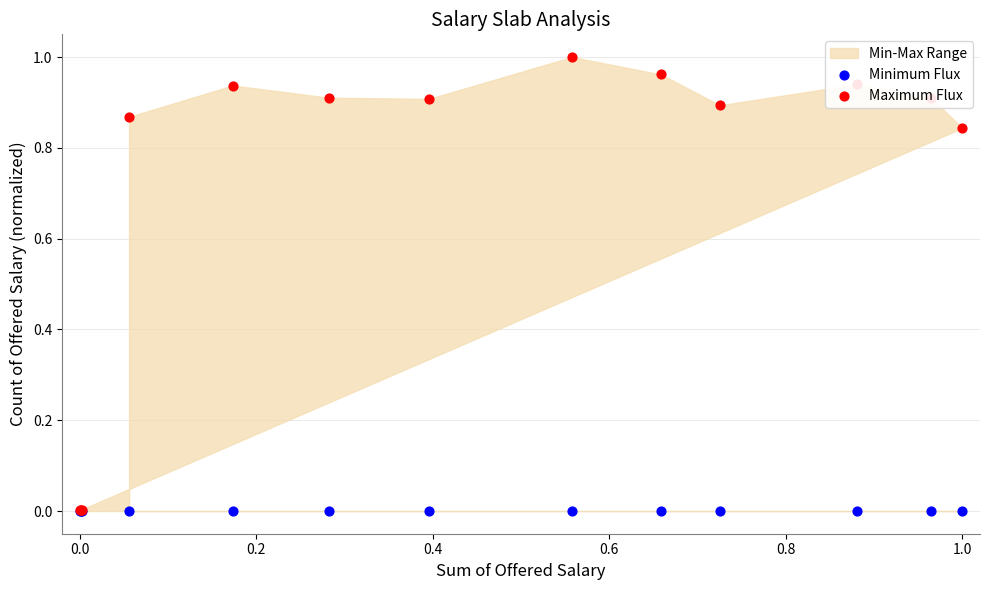

What is the total value across all series at 0.4?

0.9